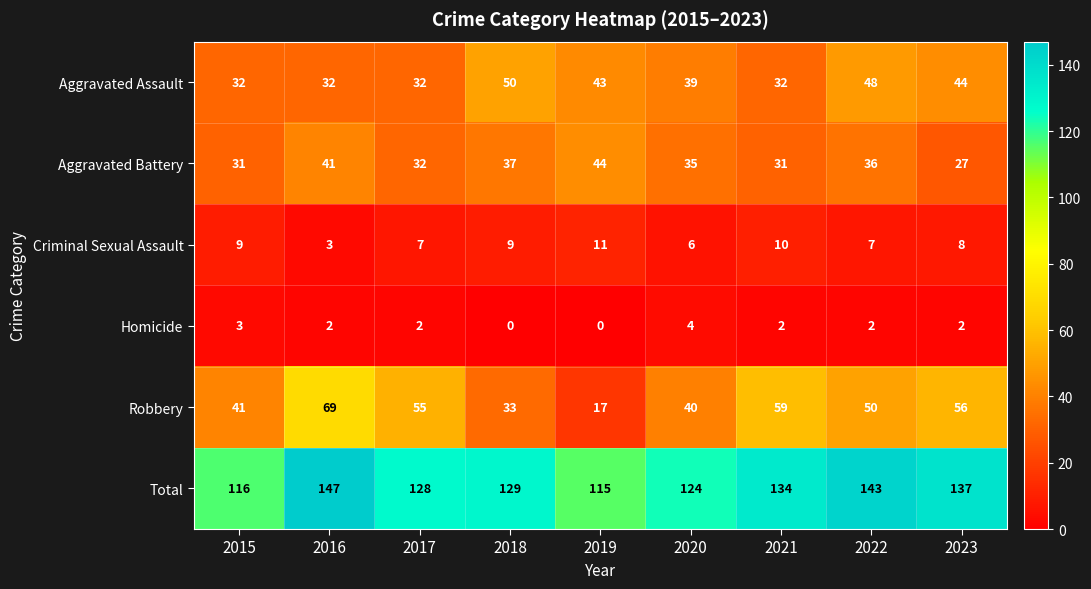

What is the difference between the second highest and minimum values in the Total series?

28